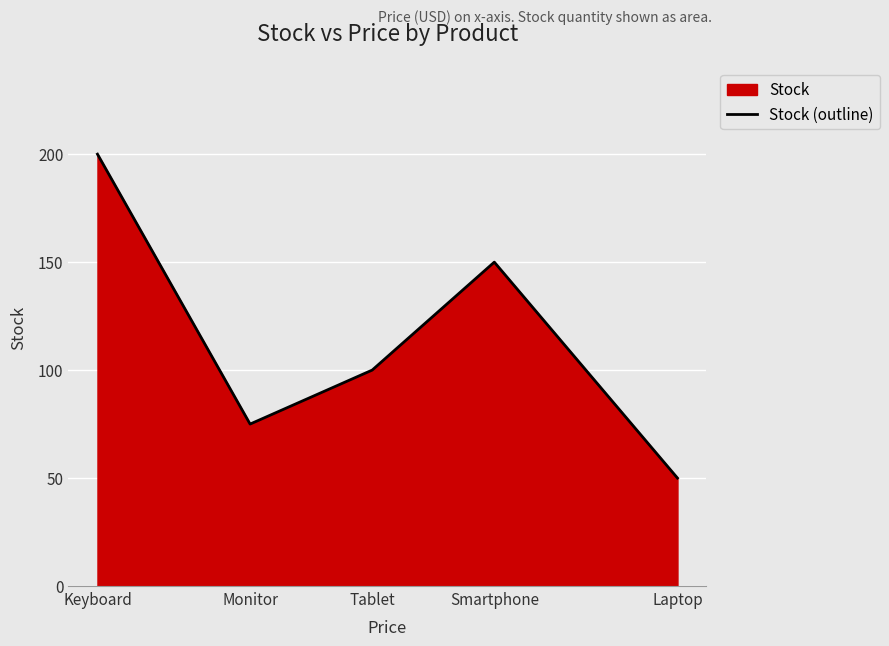

How many data points are above 100?

2